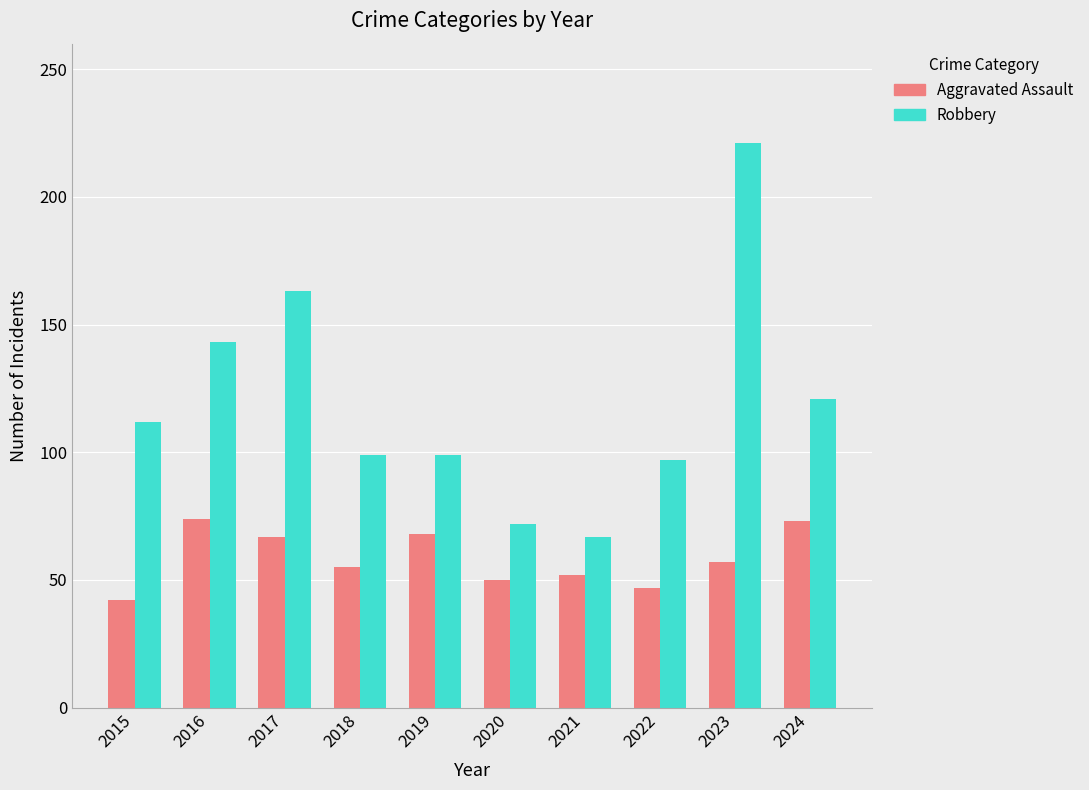

How many data points in Aggravated Assault are less than 57?

5